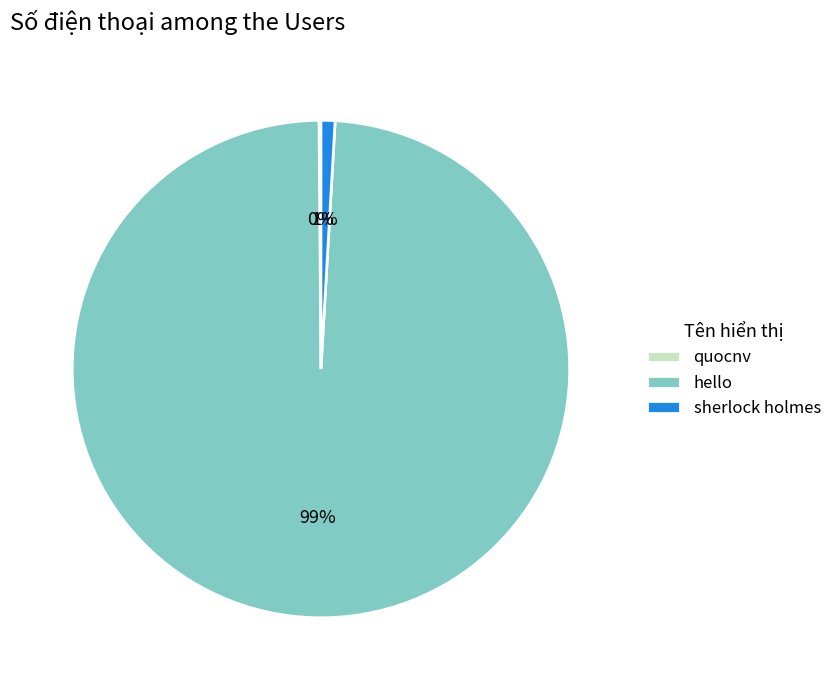

What percentage is the hello slice, to the nearest percent?

99%